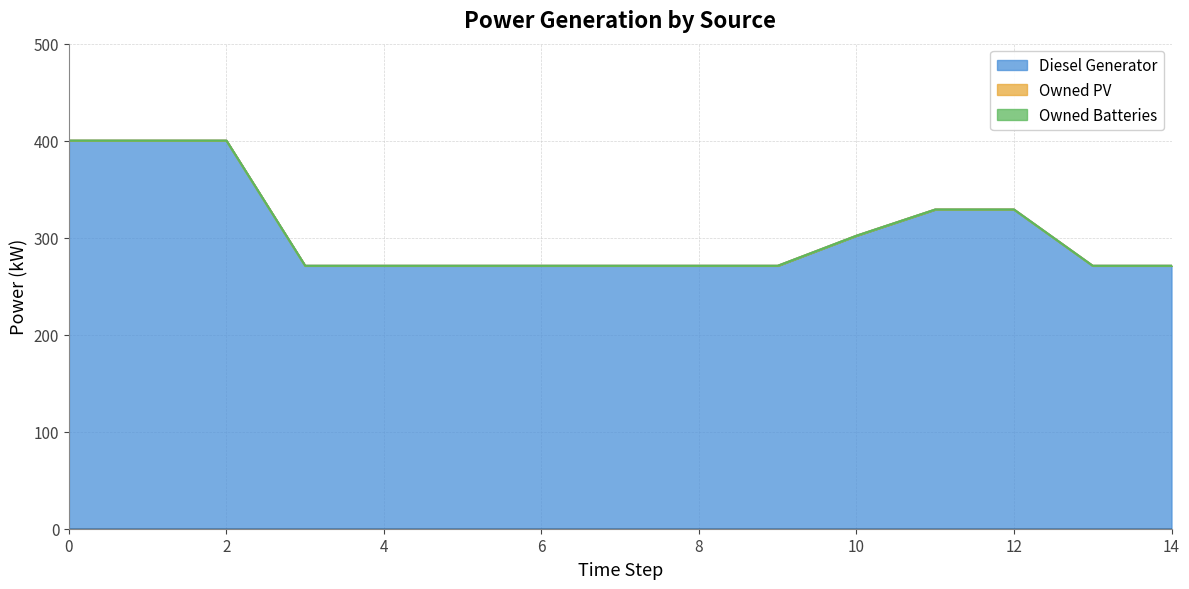

What is the difference between the maximum and minimum values in the Diesel Generator series?

129